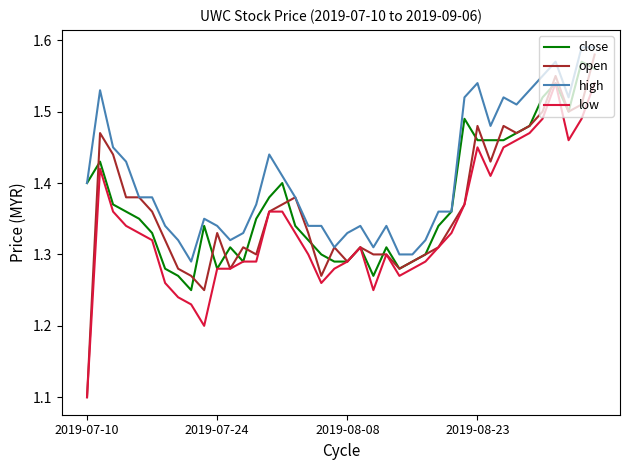

Which series has the largest range (max minus min)?

open